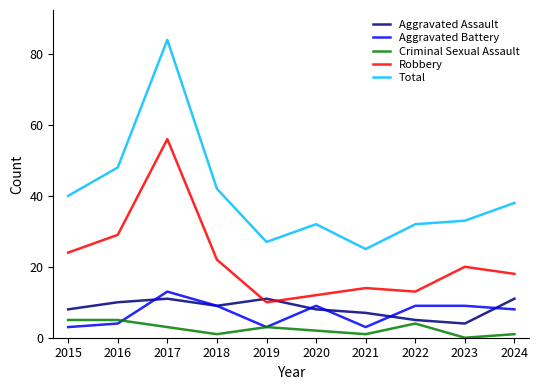

Is this an area chart (filled region under the line)?

No